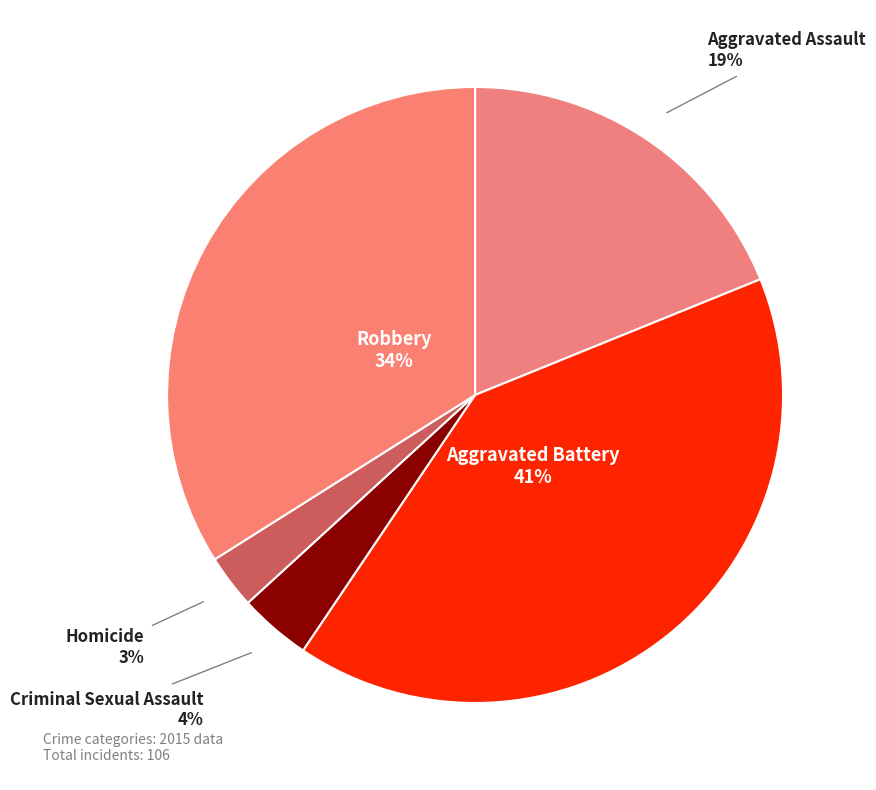

What percentage is the Aggravated Battery slice, to the nearest percent?

41%